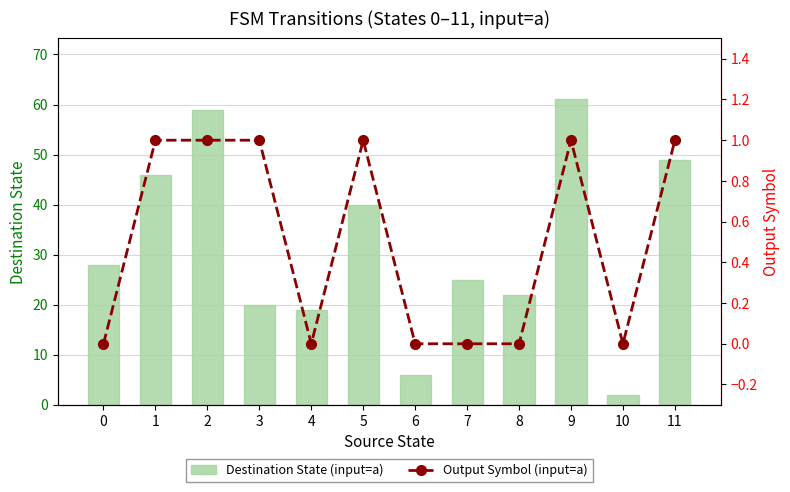

What are all the series names shown in the legend?

Destination State (input=a), Output Symbol (input=a)